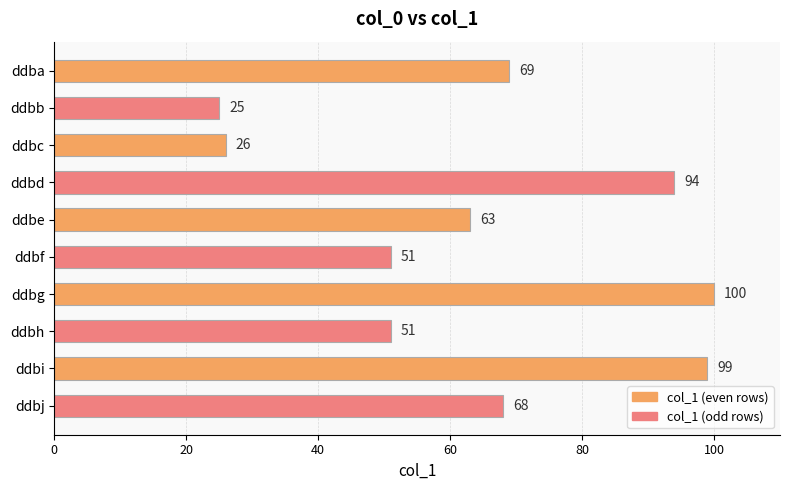

Approximately how many times larger is the value at ddbc compared to ddbd?

0.3